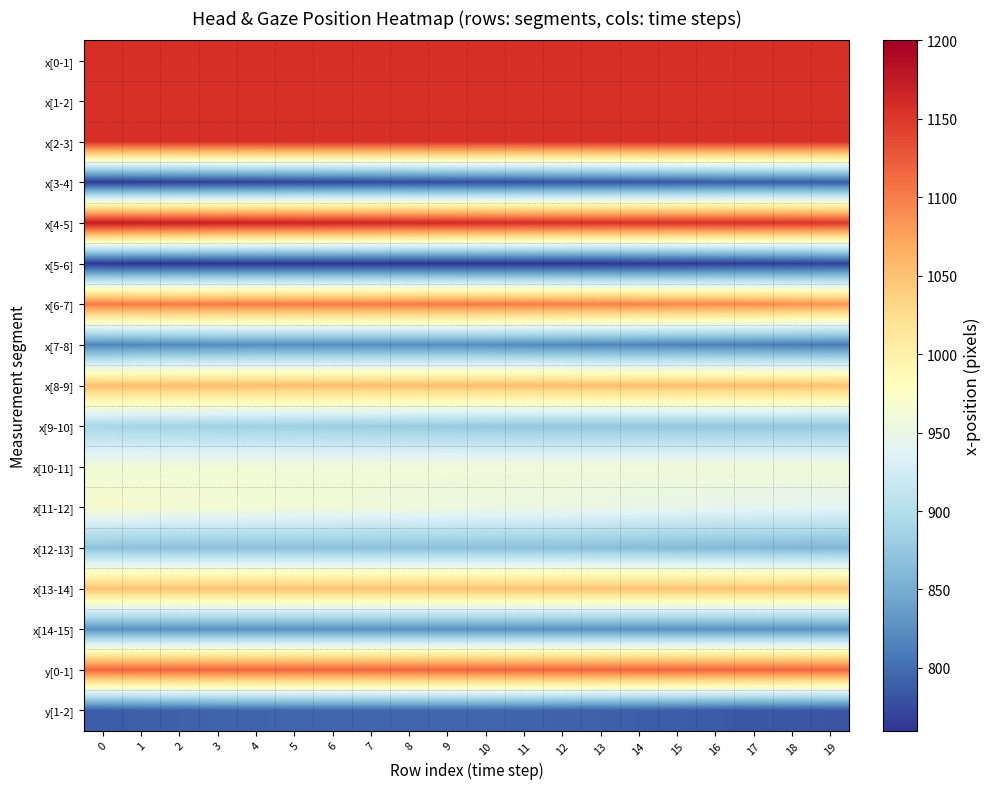

What is the spread (max minus min) of values at 10?

399